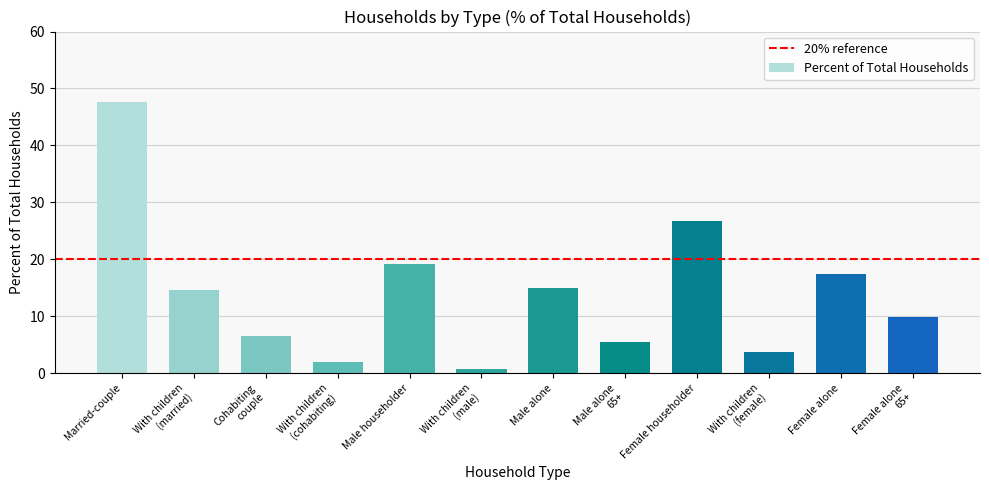

What is the label of the 1st bar from the right?

Female alone
65+